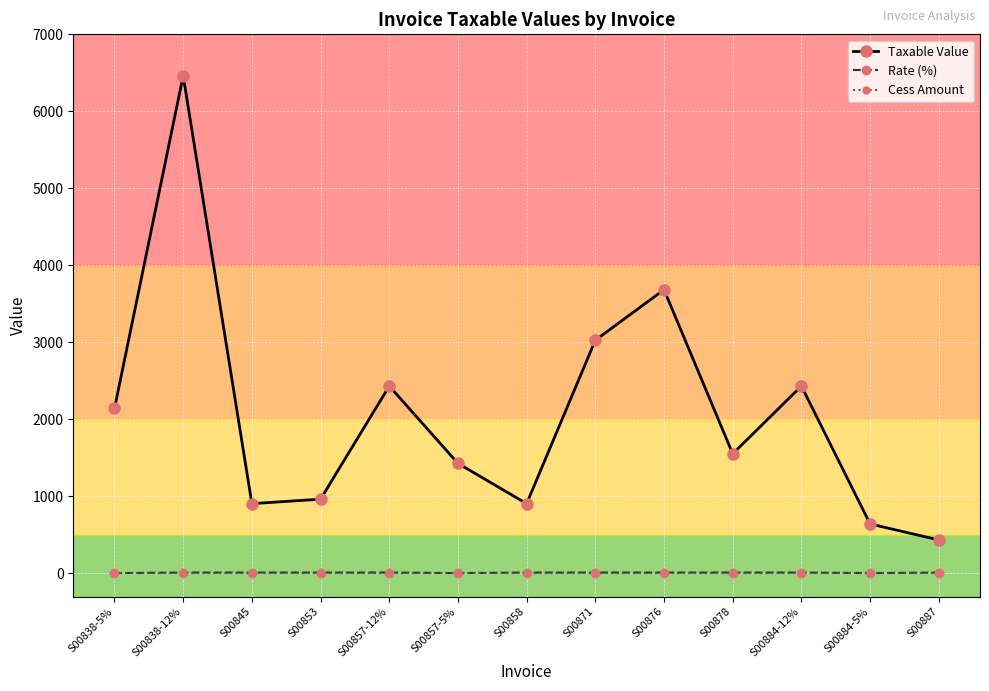

The Rate (%) series shows 5.0 at S00884-5%. True or false?

True